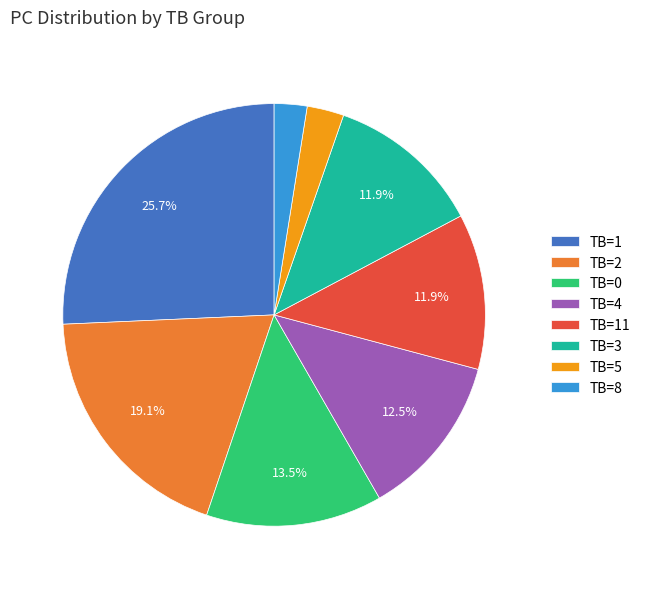

Combined, do TB=11 and TB=1 account for over 50%?

No